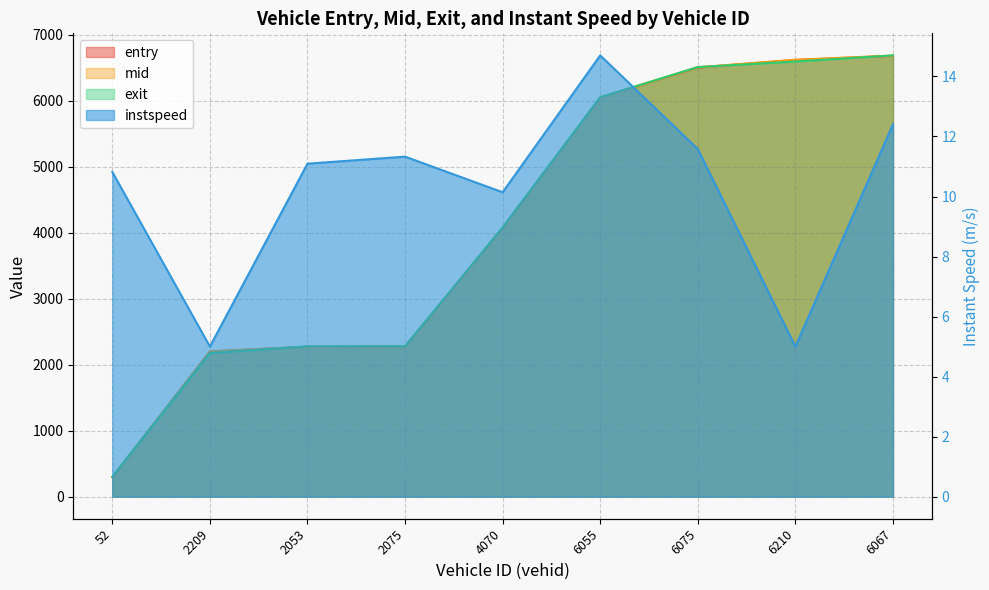

What are all the series names shown in the legend?

entry, mid, exit, instspeed